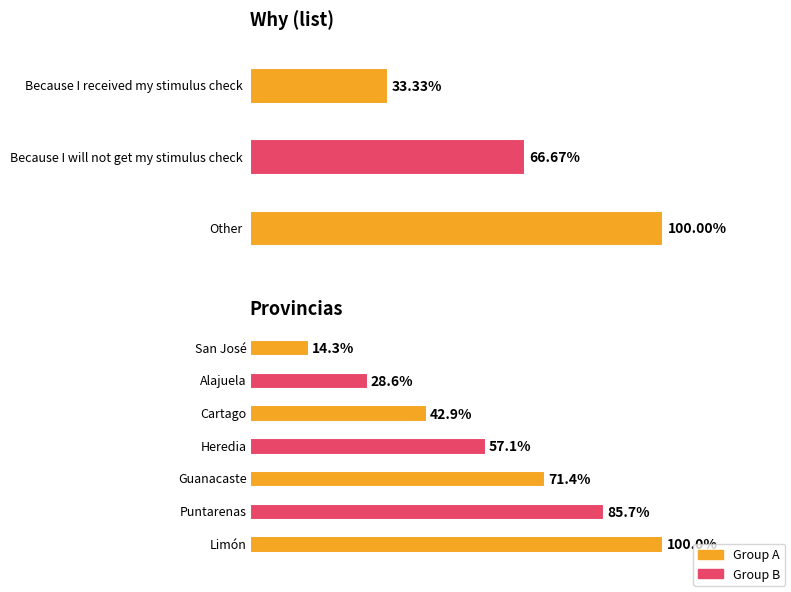

What position from the left is Alajuela?

5